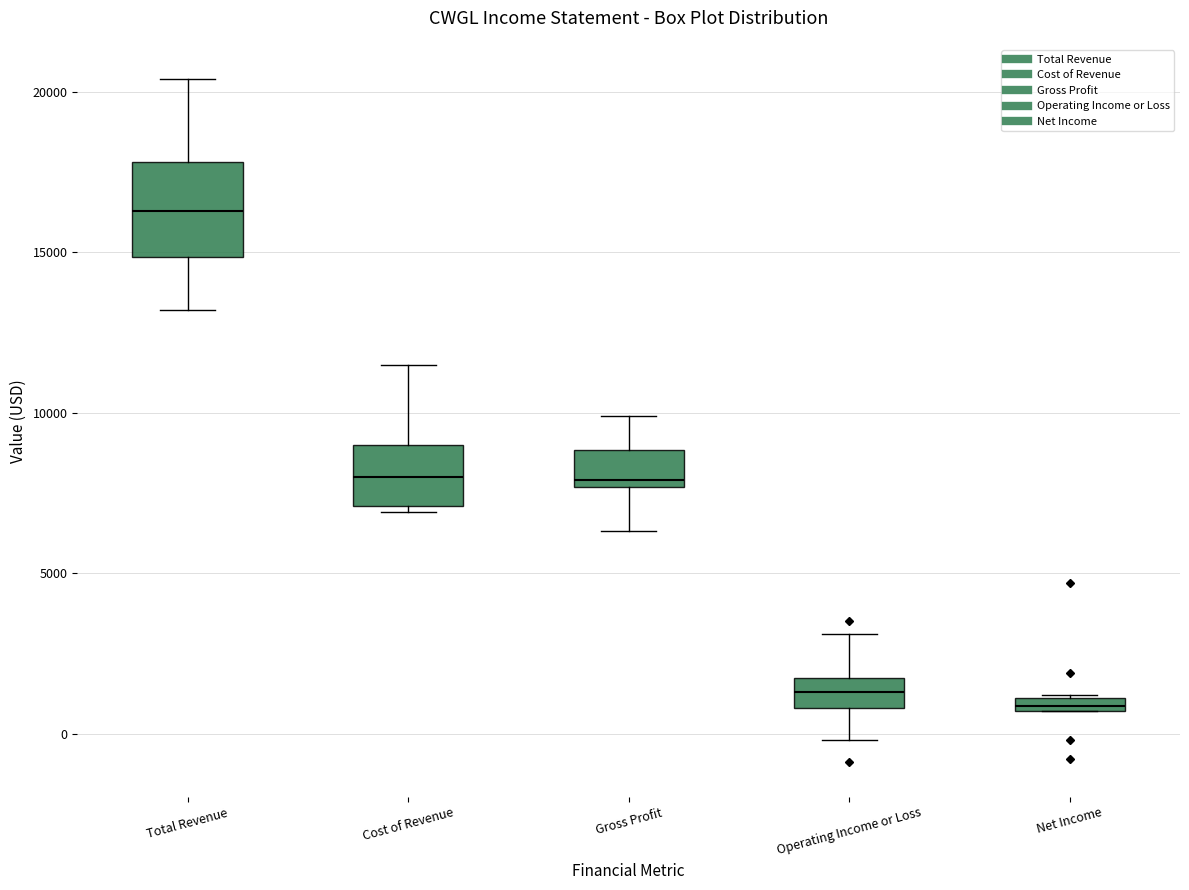

Where is the upper edge of the box for Net Income on the y-axis? The values are not printed on the chart, so give them approximately, as read against the axis.

1000